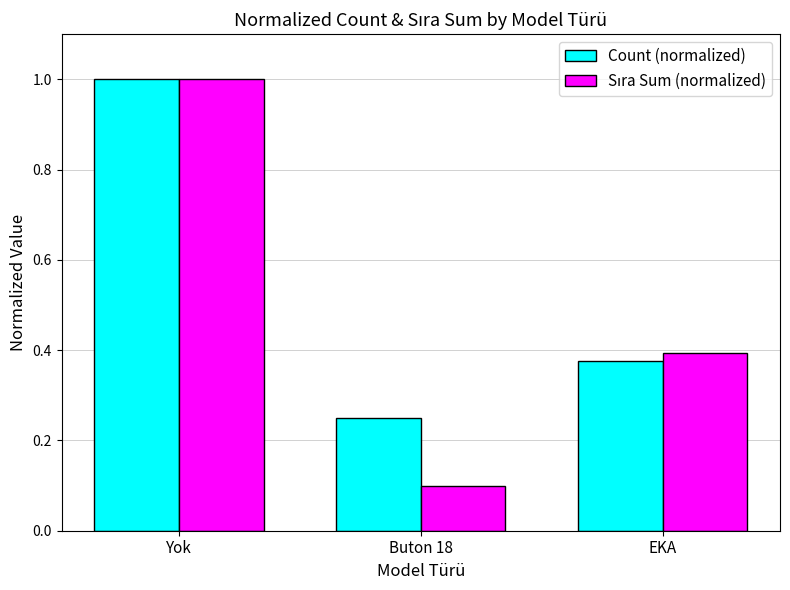

How many bars are there in total?

6